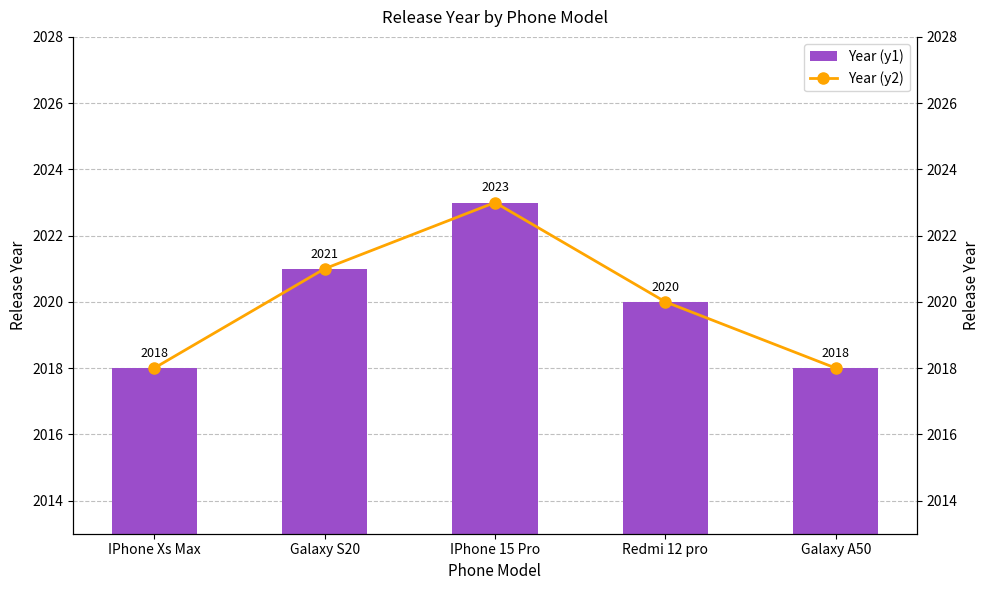

True or false: Year (y2) has a value of 1227 at IPhone Xs Max.

False